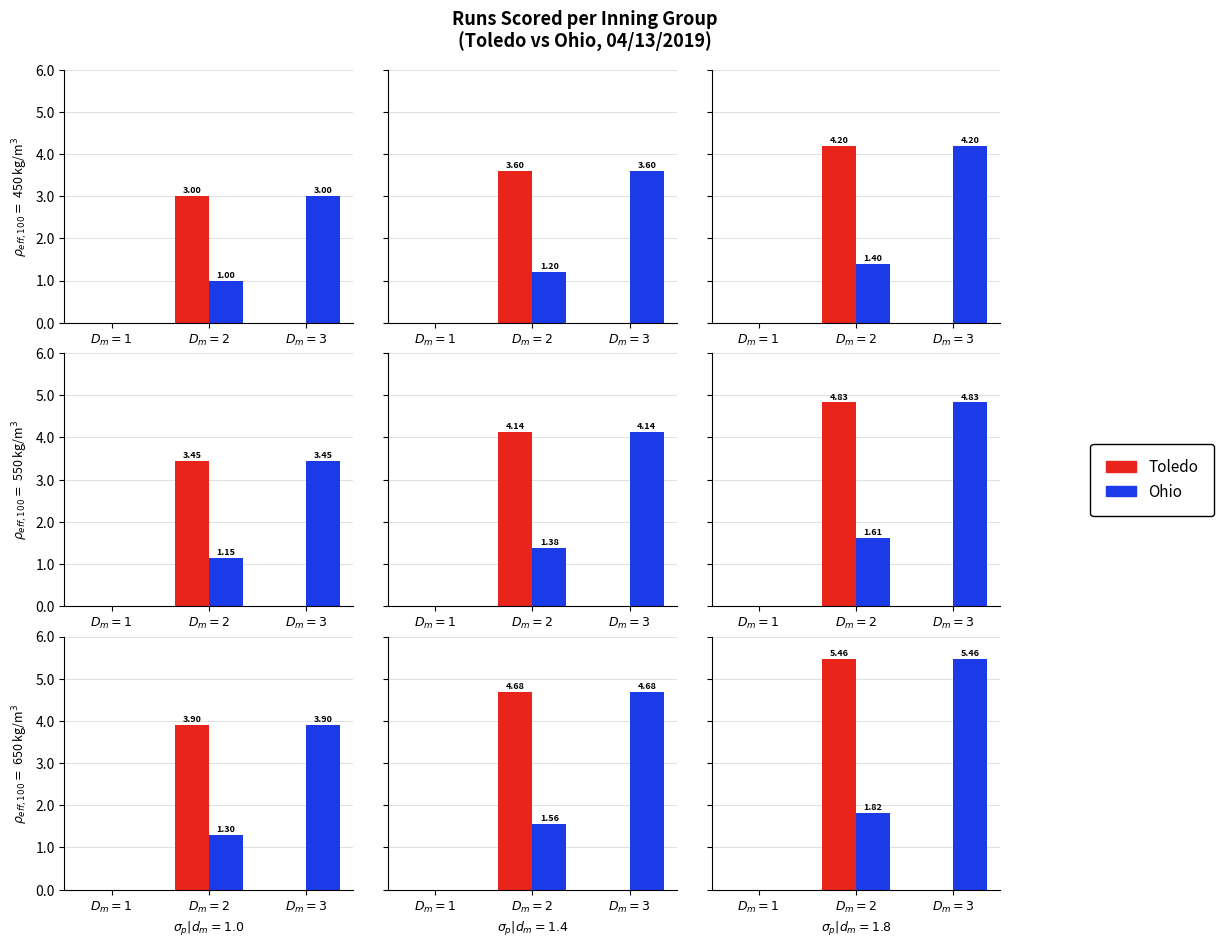

What is the label of the 1st bar from the left?

$D_m=1$